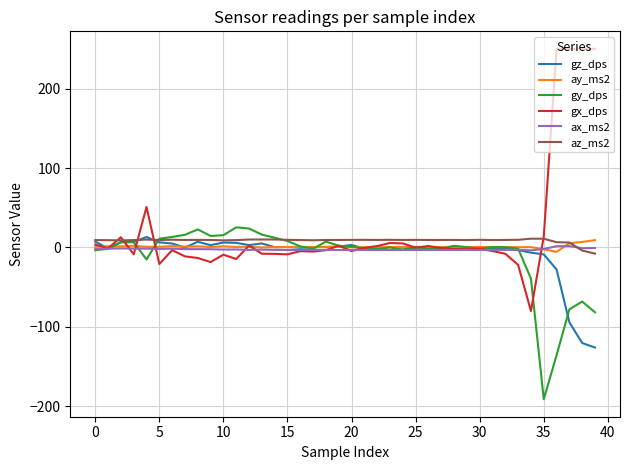

What is the greatest value displayed?

250.1